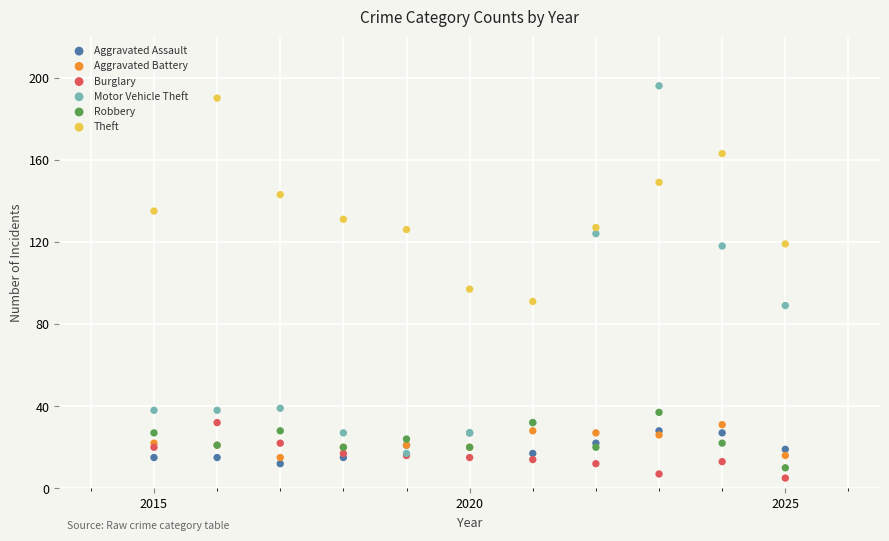

Across all series, what Y value is closest to 100?

97